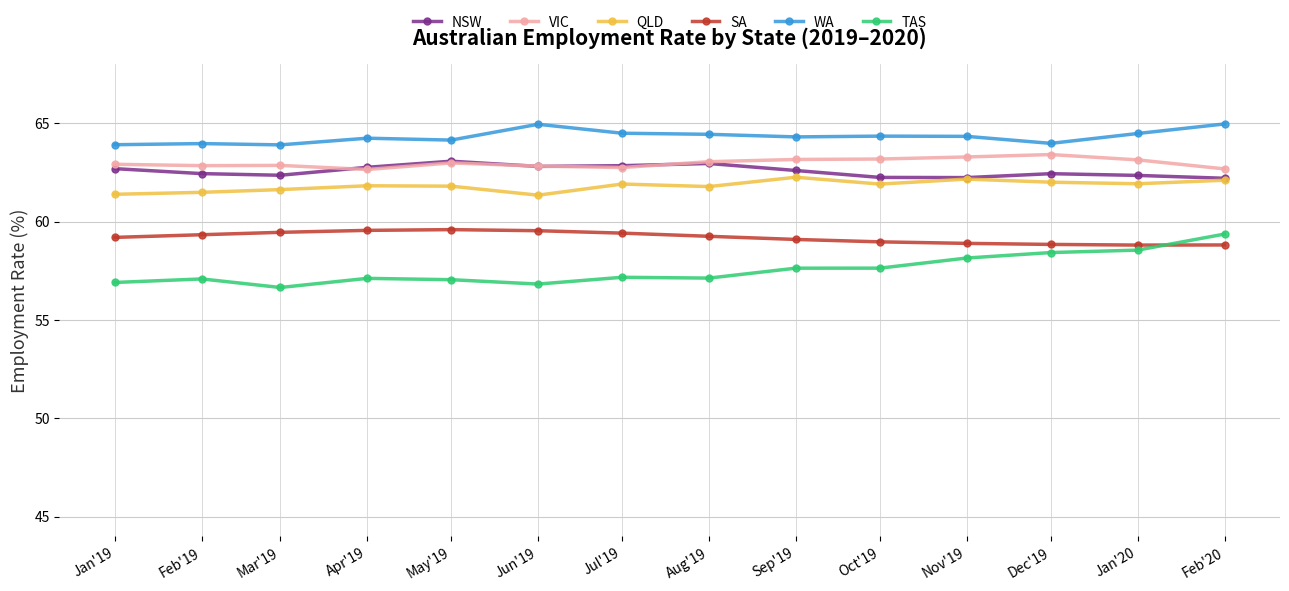

What position from the left is Dec'19?

12